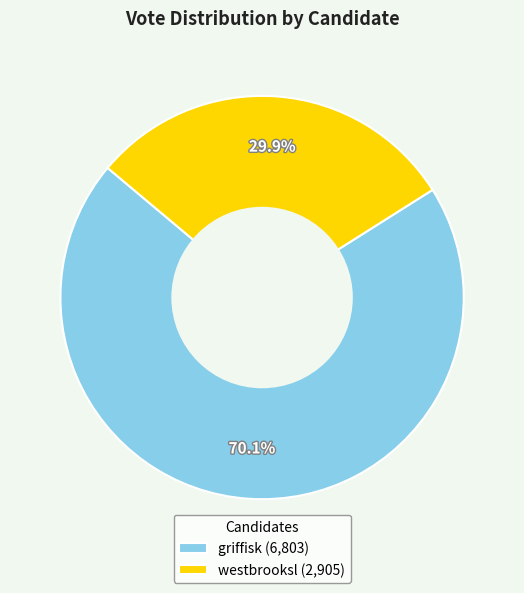

What percentage is the westbrooksl slice, to the nearest percent?

30%